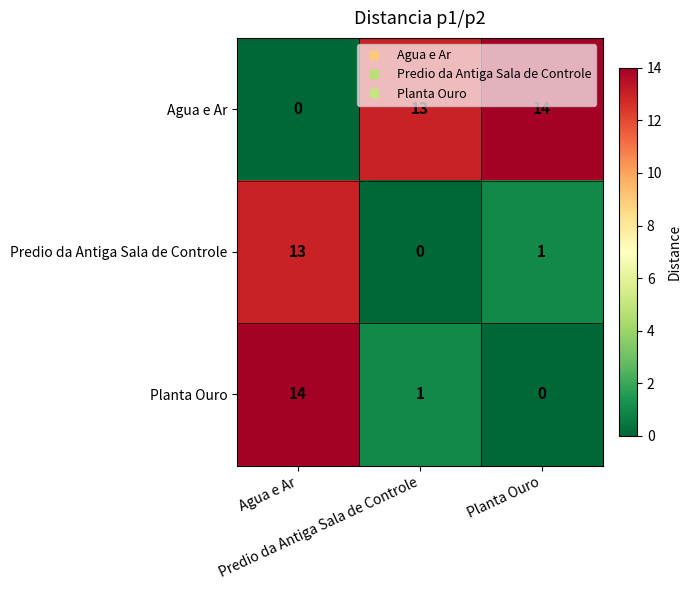

What is the greatest value displayed?

14